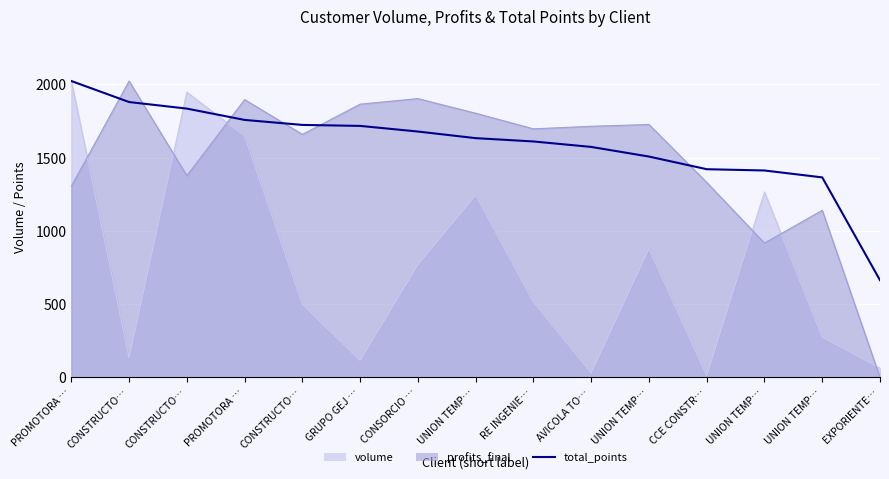

What is the sum of the values at PROMOTORA … and UNION TEMP…?

3170.8